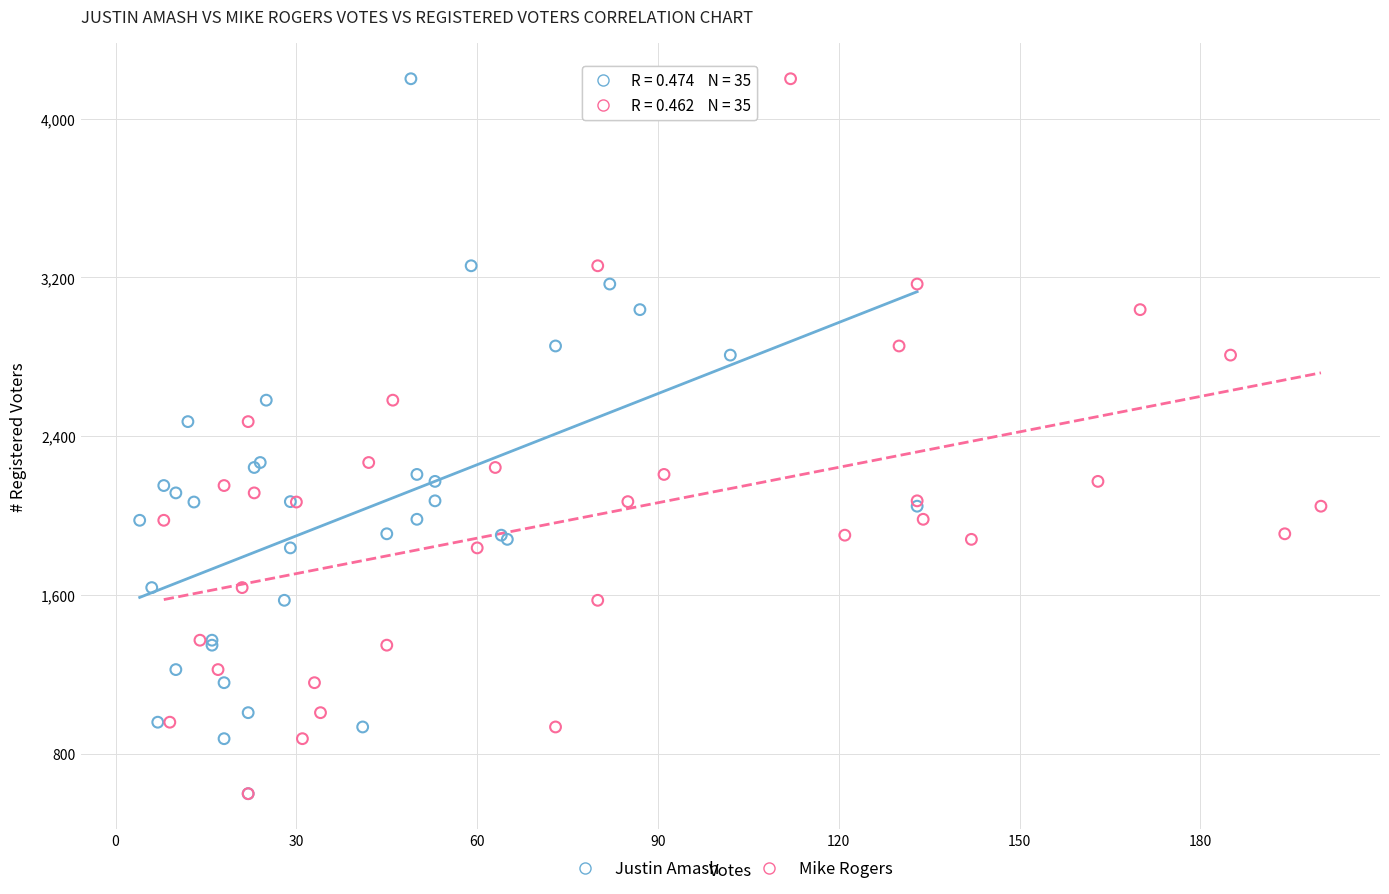

What are all the series names shown in the legend?

Justin Amash, Mike Rogers